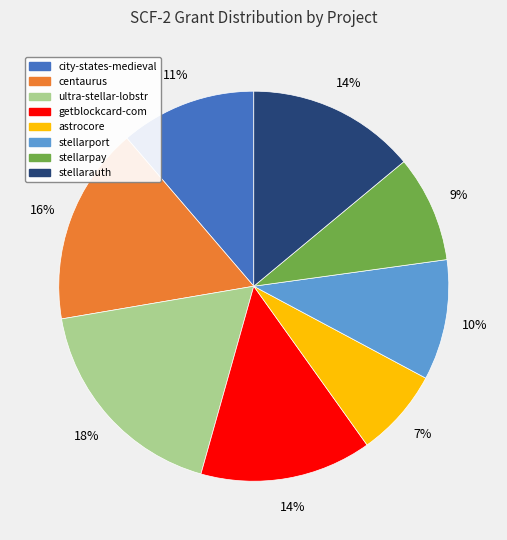

Does city-states-medieval represent more than half of the total?

No